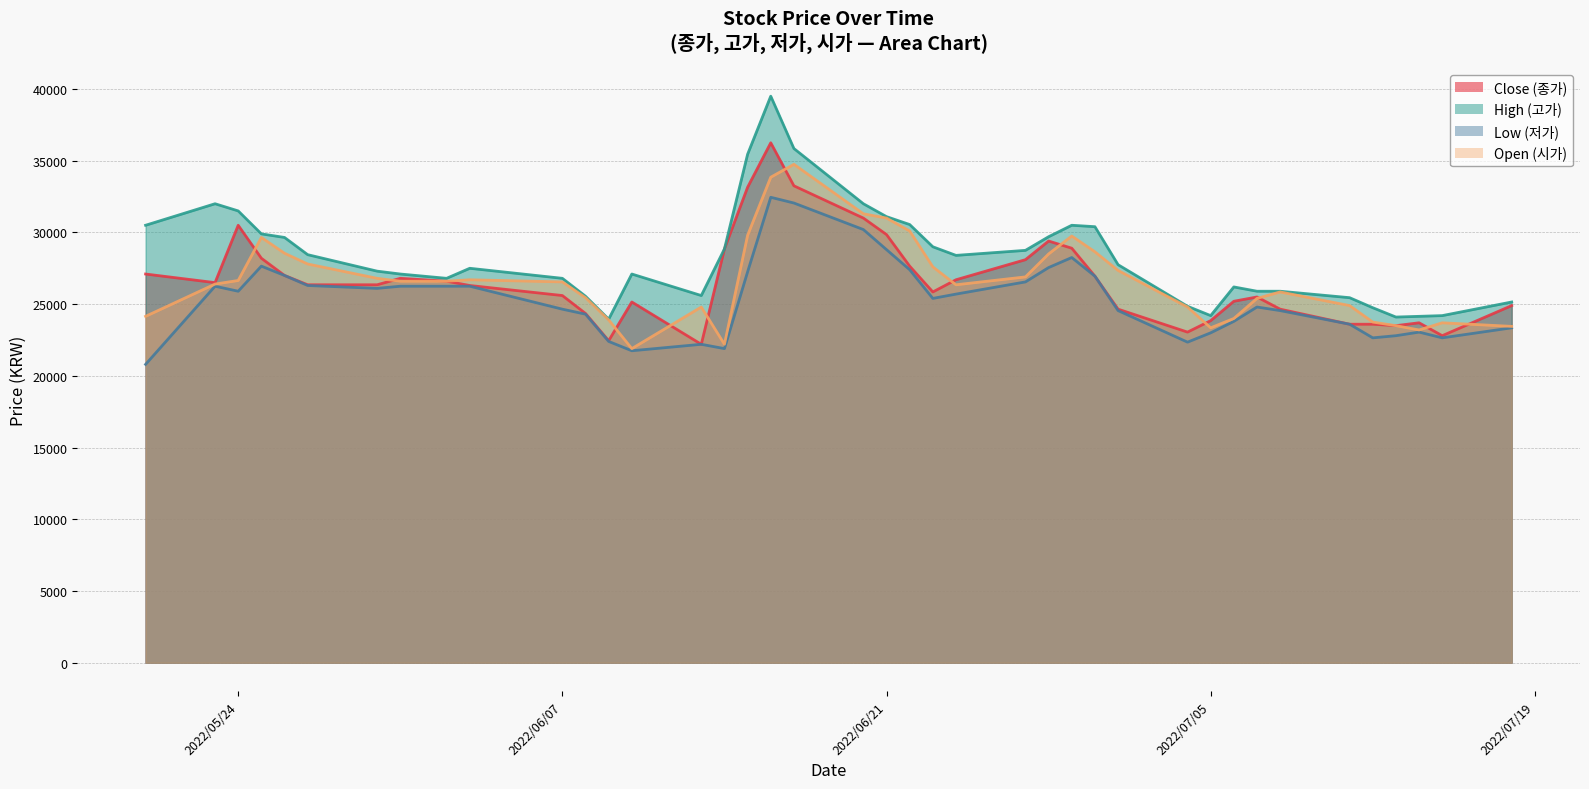

True or false: Open (시가) has more than 2 interior local peaks.

True